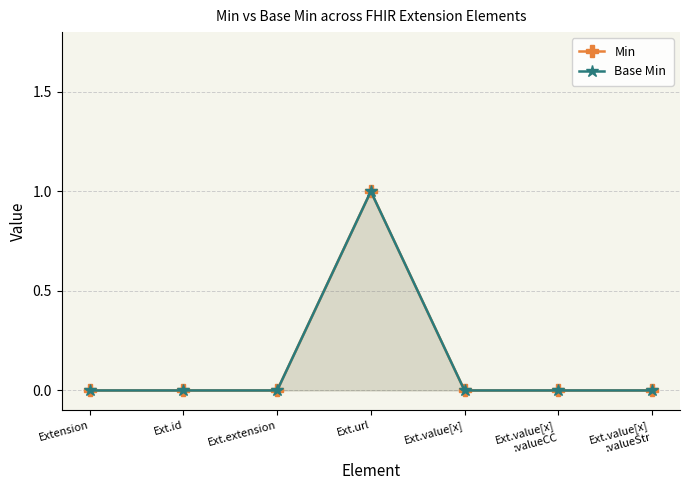

True or false: Base Min has more than 0 points higher than both neighbors.

True